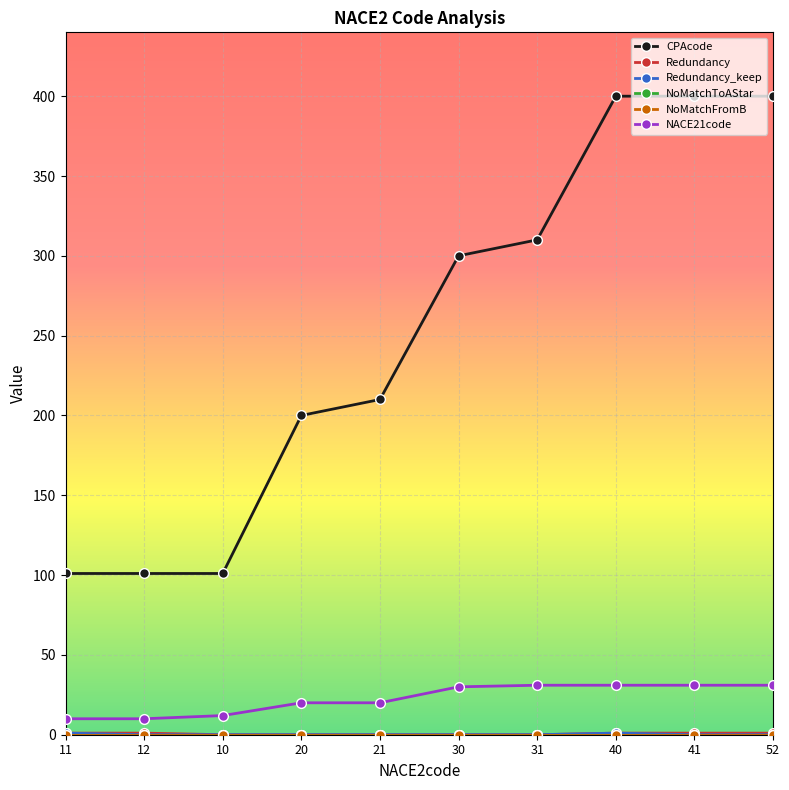

True or false: Redundancy and NACE21code cross at least once.

False